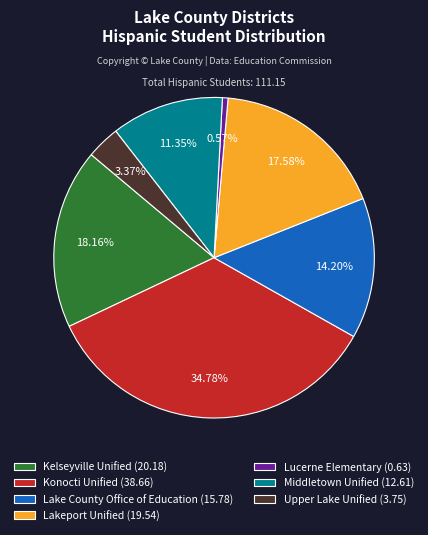

To the nearest percent, what percentage of the pie is Konocti Unified?

35%